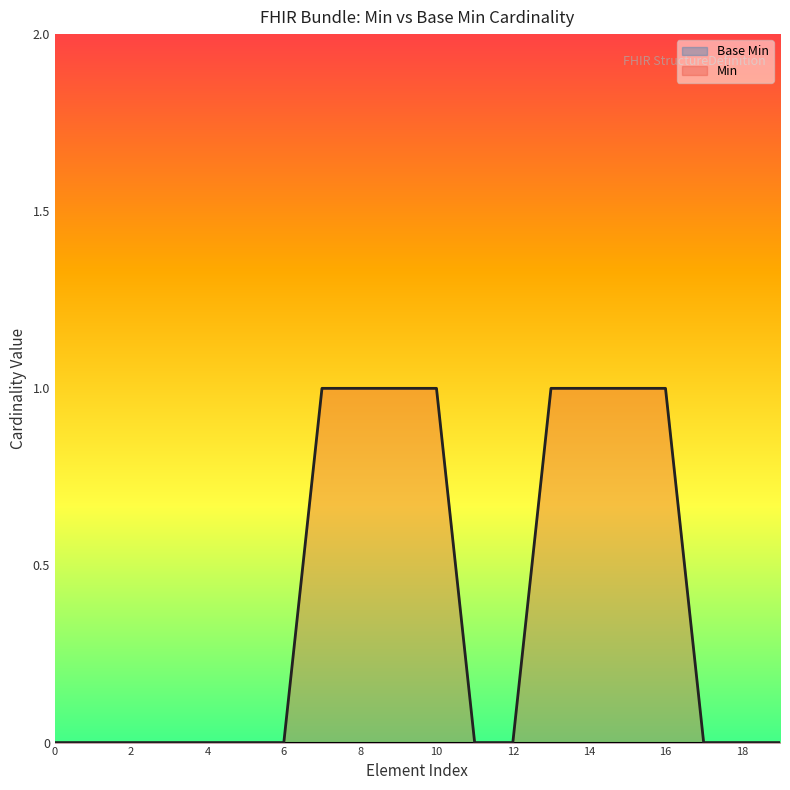

Which series has the widest spread of values?

Min